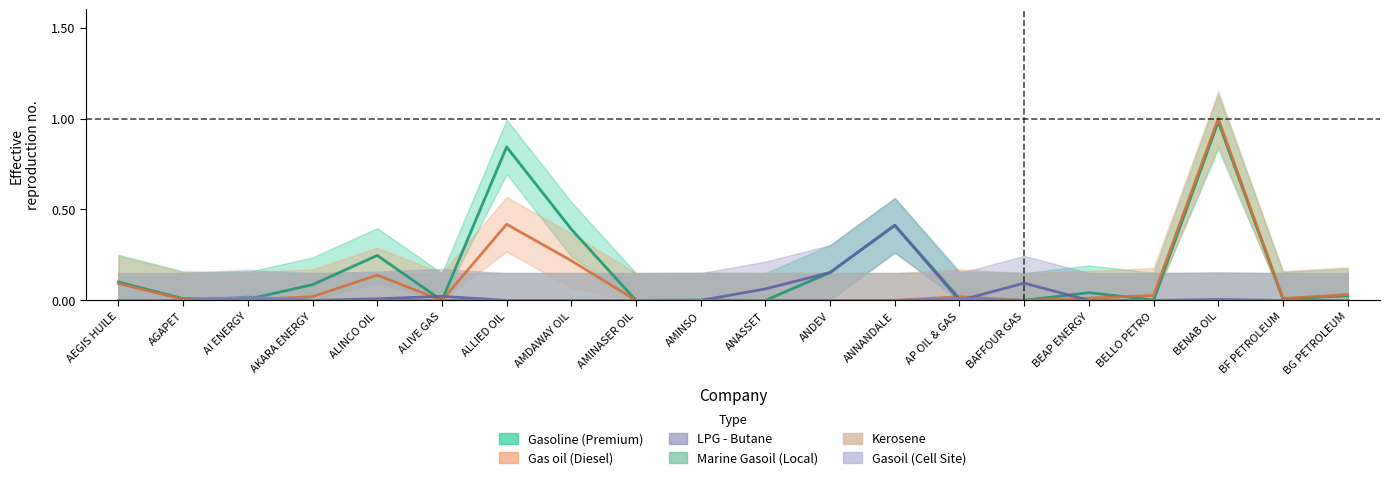

What is the value of the LPG - Butane point at the 15th from the left?

0.1